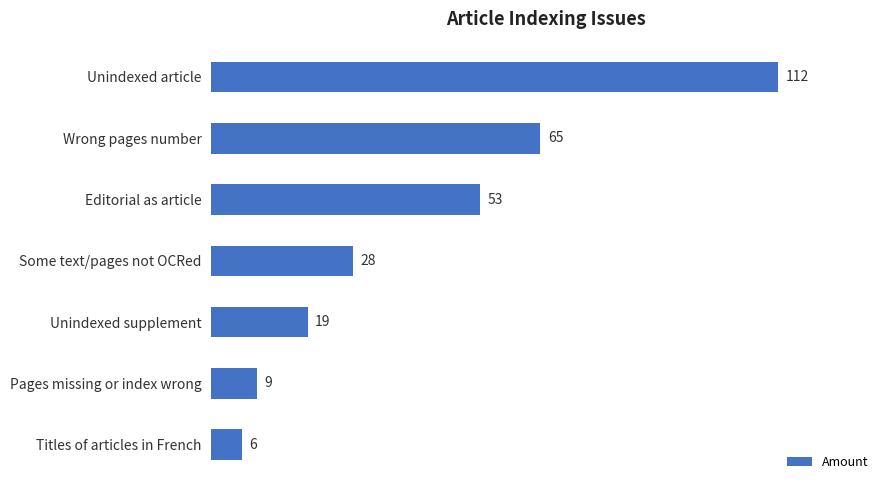

The value at Some text/pages not OCRed is 13. True or false?

False